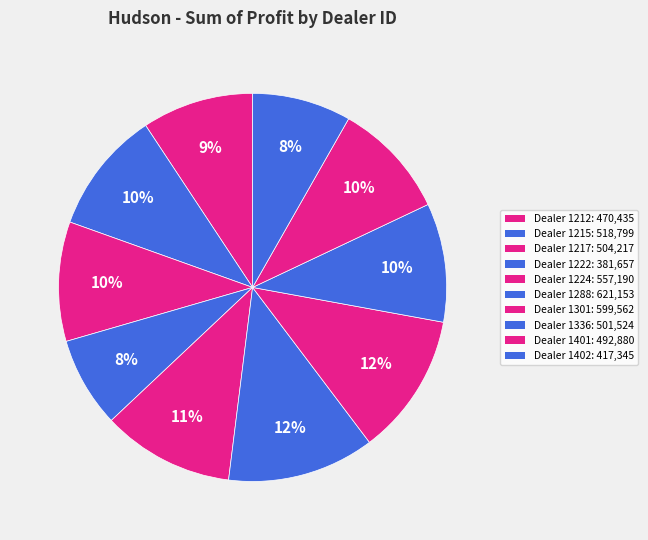

Is there any slice that represents more than half of the pie?

No